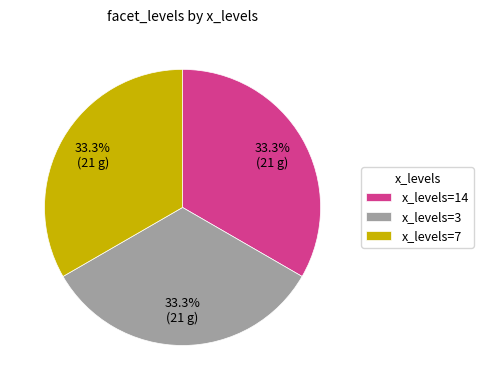

To the nearest percent, what is the difference between the largest and smallest slice percentages?

0%